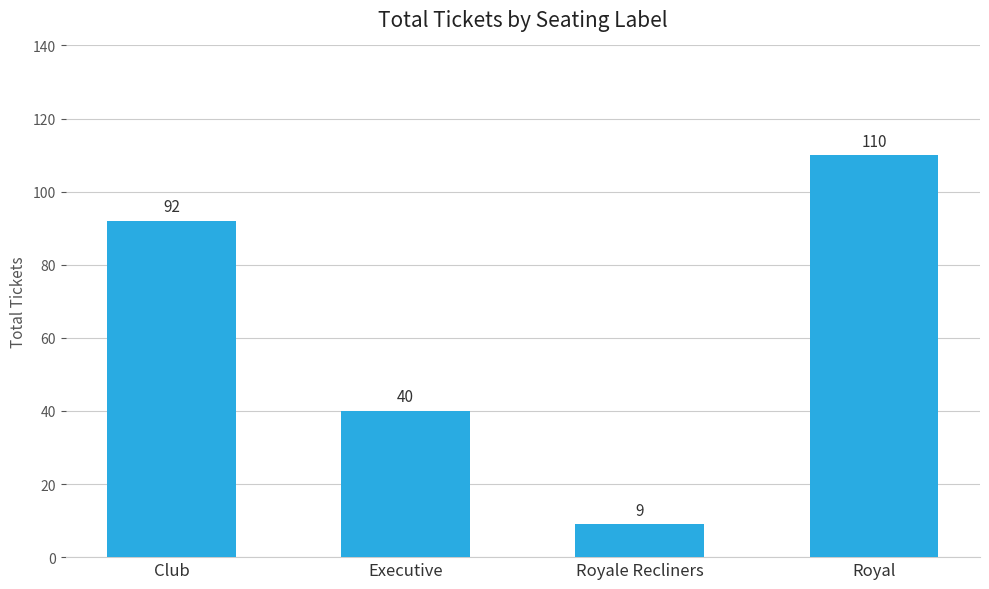

Approximately how many times larger is the value at Club compared to Royale Recliners?

10.2